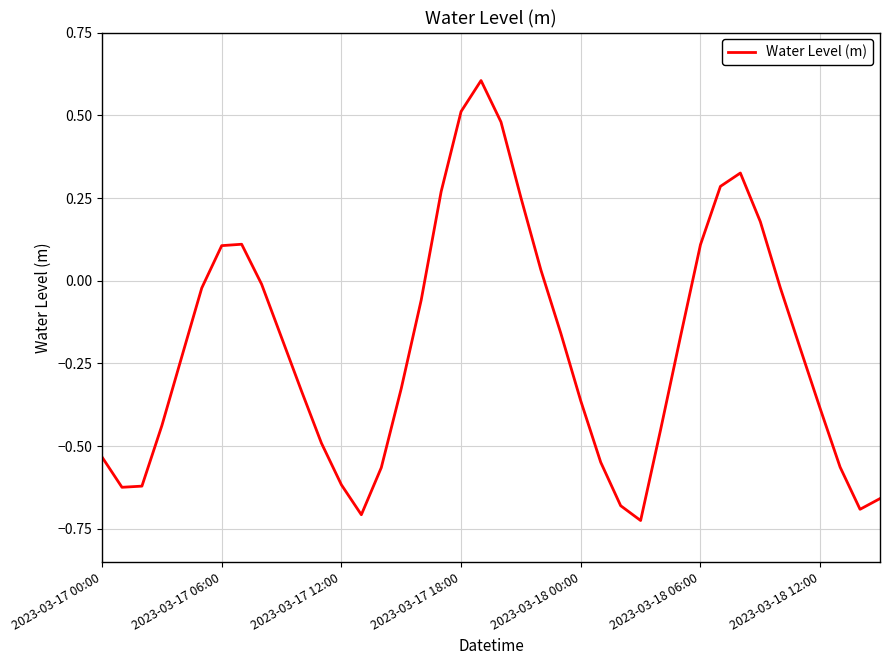

True or false: there are more than 1 points higher than both neighbors.

True